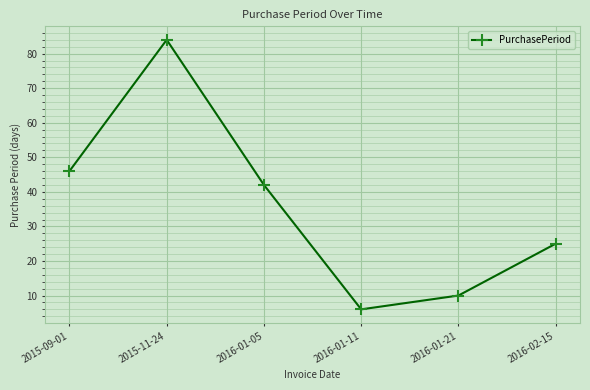

How many lines are shown in the chart?

1